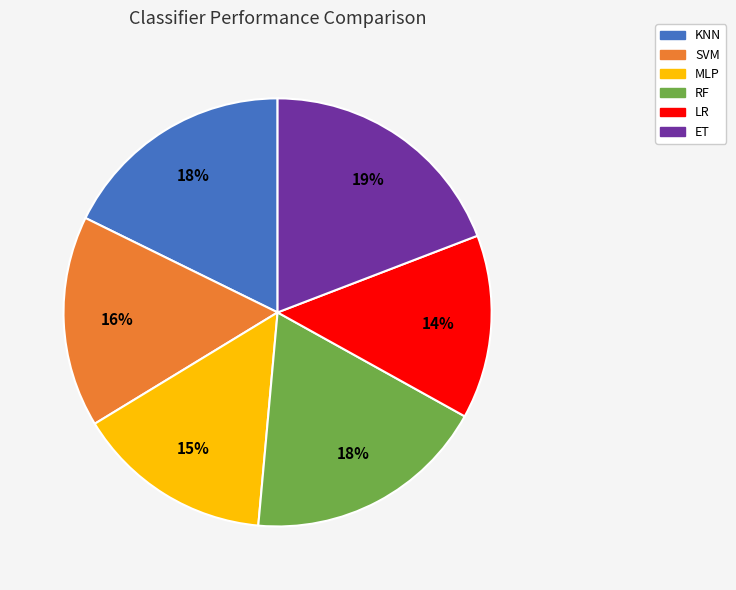

Count the number of slices in the pie.

6